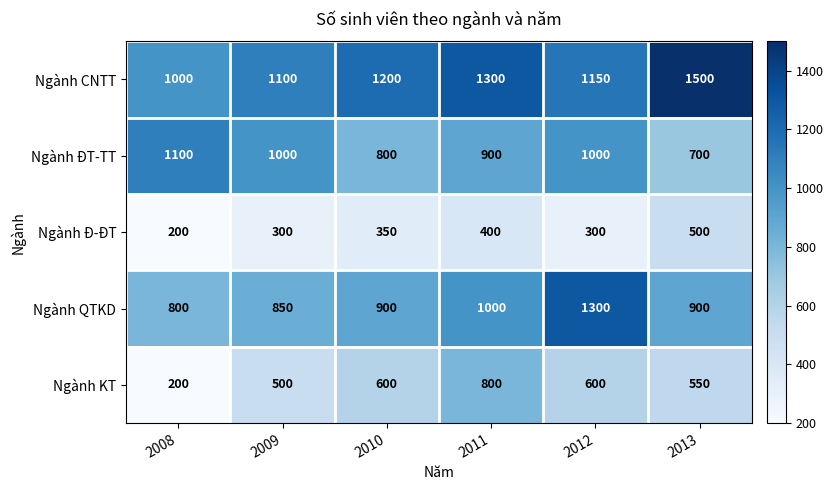

Which series has the largest total across all categories?

Ngành CNTT